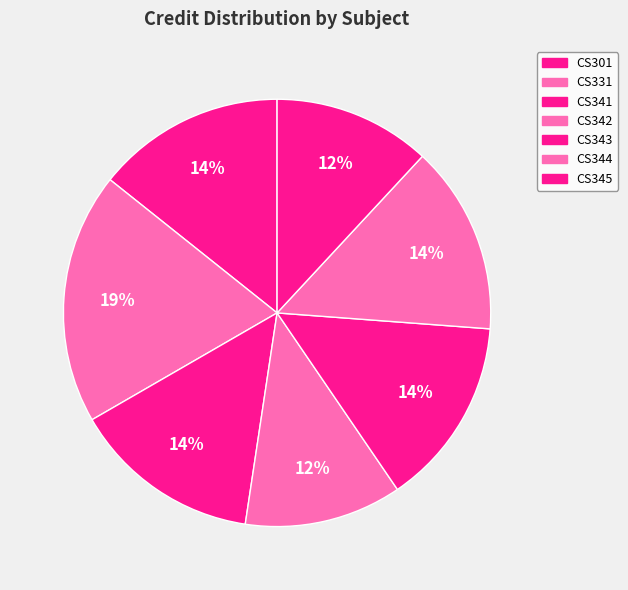

Is there any slice that represents more than half of the pie?

No